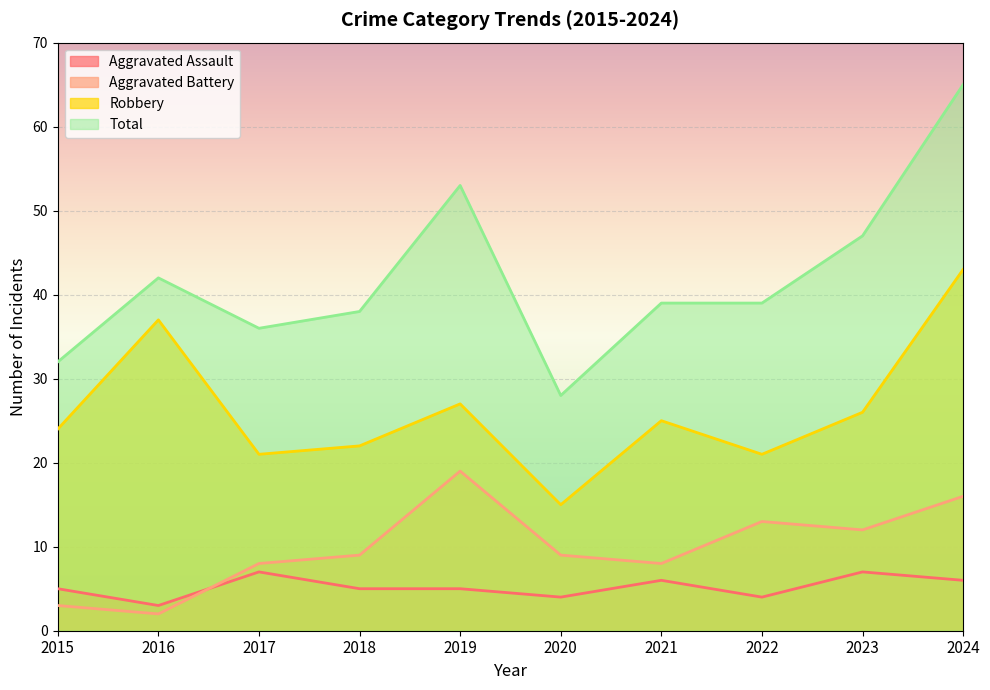

True or false: Aggravated Battery has a value of 12 at 2018.

False